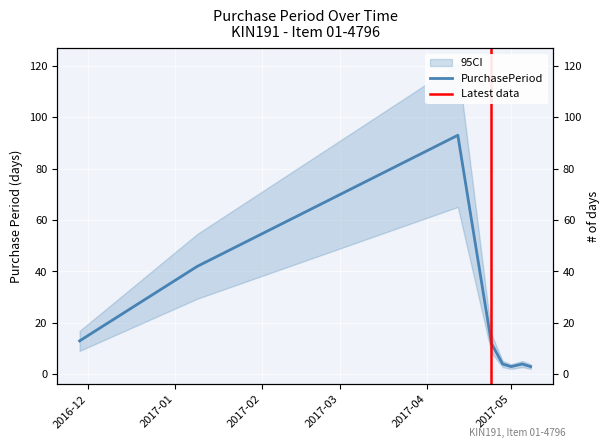

What is the difference between the values at 2017-05-08 and 2017-01-09?

39